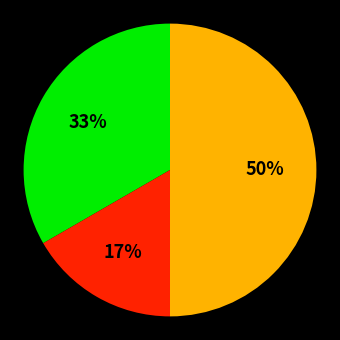

To the nearest percent, what is the difference between the largest and smallest slice percentages?

33%